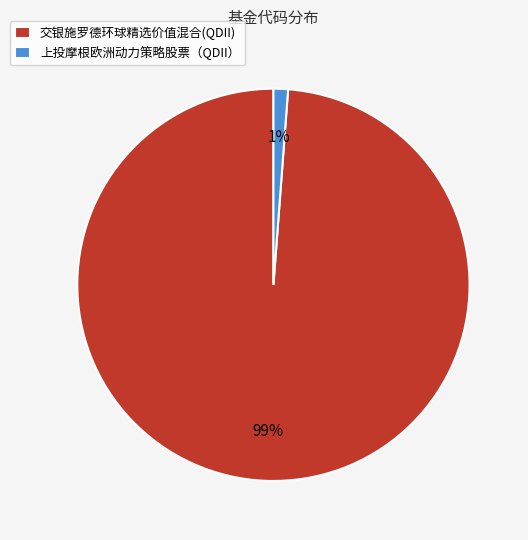

Which slice represents more than half of the pie?

交银施罗德环球精选价值混合(QDII)